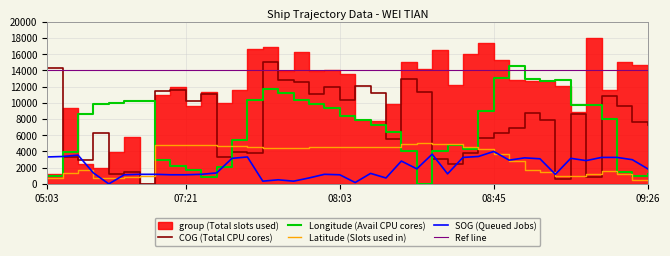

After their last crossing, which series has the higher values: Longitude (Avail CPU cores) or COG (Total CPU cores)?

COG (Total CPU cores)